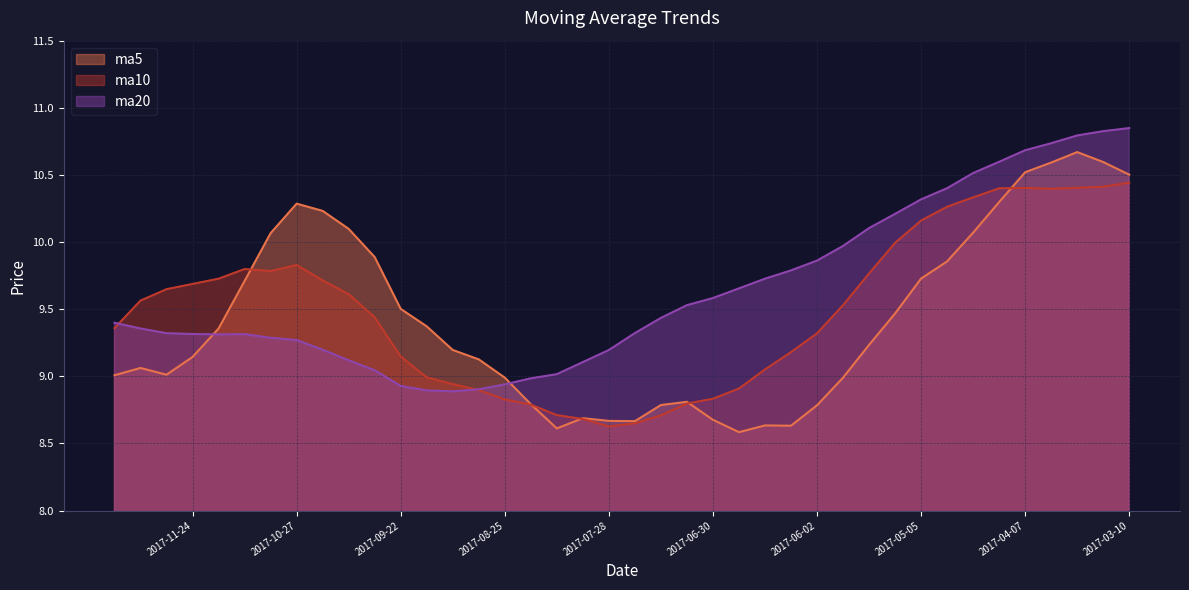

Reading left to right, transcribe all the data shown in this chart.

ma5: 2017-12-15=9.0	2017-12-08=9.1	2017-12-01=9.0	2017-11-24=9.1	2017-11-17=9.4	2017-11-10=9.7	2017-11-03=10.1	2017-10-27=10.3	2017-10-20=10.2	2017-10-13=10.1	2017-09-29=9.9	2017-09-22=9.5	2017-09-15=9.4	2017-09-08=9.2	2017-09-01=9.1	2017-08-25=9.0	2017-08-18=8.8	2017-08-11=8.6	2017-08-04=8.7	2017-07-28=8.7	2017-07-21=8.7	2017-07-14=8.8	2017-07-07=8.8	2017-06-30=8.7	2017-06-23=8.6	2017-06-16=8.6	2017-06-09=8.6	2017-06-02=8.8	2017-05-26=9.0	2017-05-19=9.2	2017-05-12=9.5	2017-05-05=9.7	2017-04-28=9.9	2017-04-21=10.1	2017-04-14=10.3	2017-04-07=10.5	2017-03-31=10.6	2017-03-24=10.7	2017-03-17=10.6	2017-03-10=10.5
ma10: 2017-12-15=9.4	2017-12-08=9.6	2017-12-01=9.6	2017-11-24=9.7	2017-11-17=9.7	2017-11-10=9.8	2017-11-03=9.8	2017-10-27=9.8	2017-10-20=9.7	2017-10-13=9.6	2017-09-29=9.4	2017-09-22=9.1	2017-09-15=9.0	2017-09-08=8.9	2017-09-01=8.9	2017-08-25=8.8	2017-08-18=8.8	2017-08-11=8.7	2017-08-04=8.7	2017-07-28=8.6	2017-07-21=8.7	2017-07-14=8.7	2017-07-07=8.8	2017-06-30=8.8	2017-06-23=8.9	2017-06-16=9.1	2017-06-09=9.2	2017-06-02=9.3	2017-05-26=9.5	2017-05-19=9.8	2017-05-12=10.0	2017-05-05=10.2	2017-04-28=10.3	2017-04-21=10.3	2017-04-14=10.4	2017-04-07=10.4	2017-03-31=10.4	2017-03-24=10.4	2017-03-17=10.4	2017-03-10=10.4
ma20: 2017-12-15=9.4	2017-12-08=9.4	2017-12-01=9.3	2017-11-24=9.3	2017-11-17=9.3	2017-11-10=9.3	2017-11-03=9.3	2017-10-27=9.3	2017-10-20=9.2	2017-10-13=9.1	2017-09-29=9.0	2017-09-22=8.9	2017-09-15=8.9	2017-09-08=8.9	2017-09-01=8.9	2017-08-25=8.9	2017-08-18=9.0	2017-08-11=9.0	2017-08-04=9.1	2017-07-28=9.2	2017-07-21=9.3	2017-07-14=9.4	2017-07-07=9.5	2017-06-30=9.6	2017-06-23=9.7	2017-06-16=9.7	2017-06-09=9.8	2017-06-02=9.9	2017-05-26=10.0	2017-05-19=10.1	2017-05-12=10.2	2017-05-05=10.3	2017-04-28=10.4	2017-04-21=10.5	2017-04-14=10.6	2017-04-07=10.7	2017-03-31=10.7	2017-03-24=10.8	2017-03-17=10.8	2017-03-10=10.8